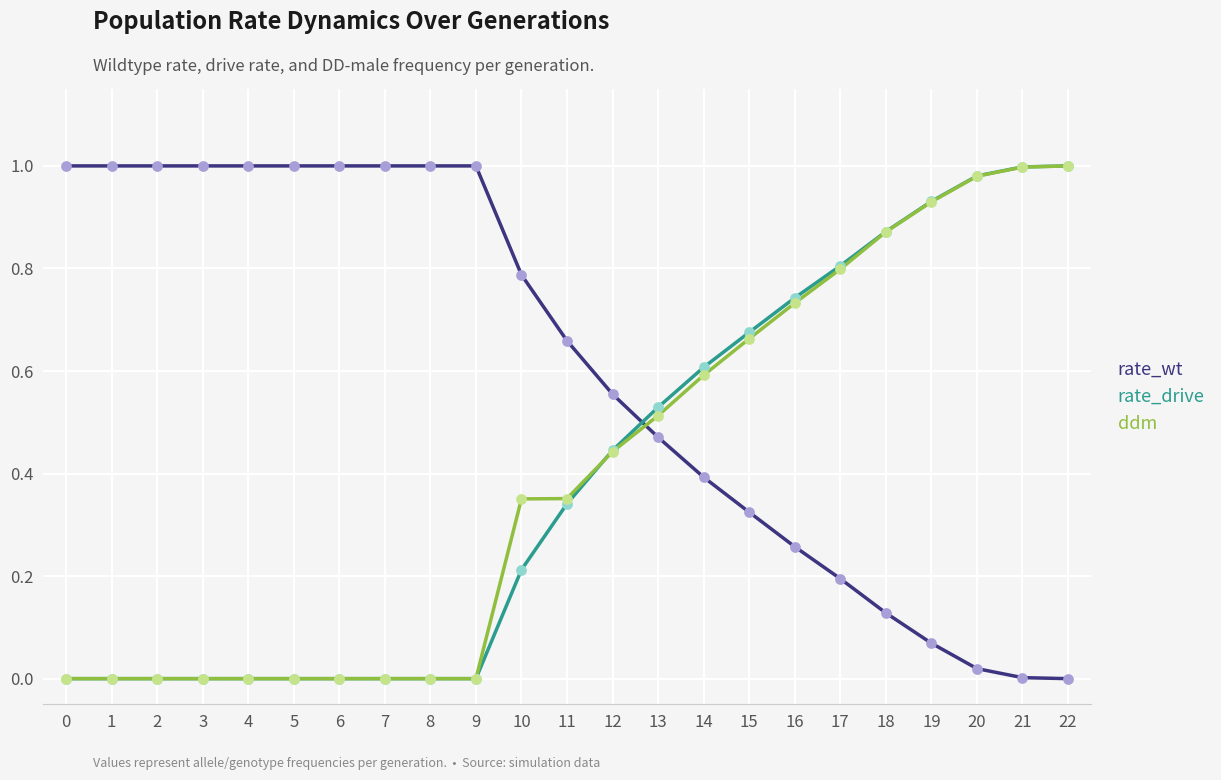

What are all the series names shown in the legend?

rate_wt, rate_drive, ddm